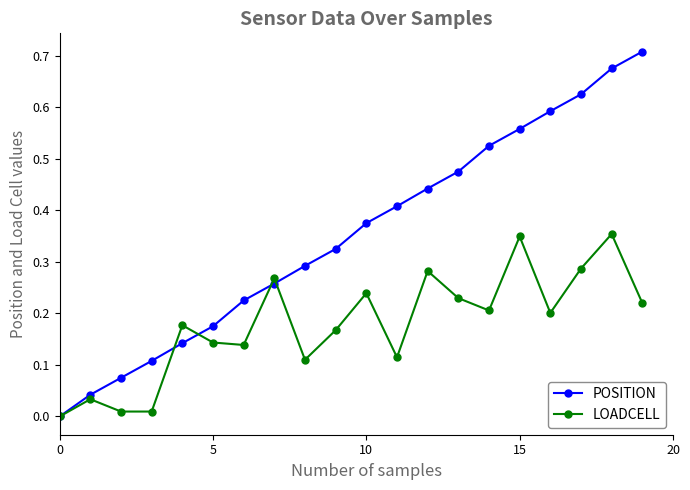

Which series has the largest total across all categories?

POSITION